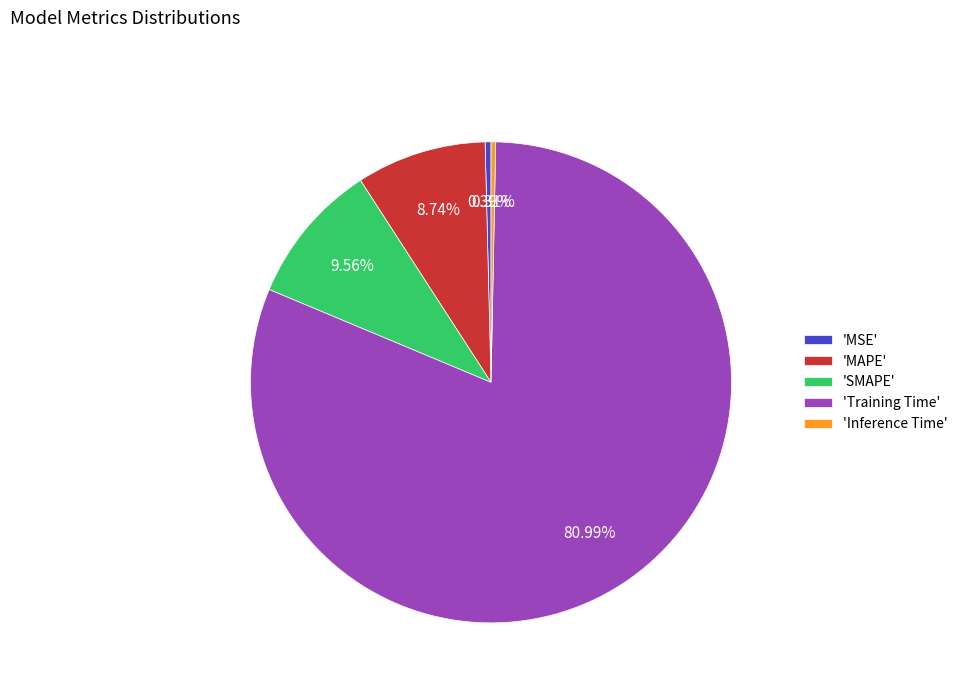

How many segments does this pie chart have?

5